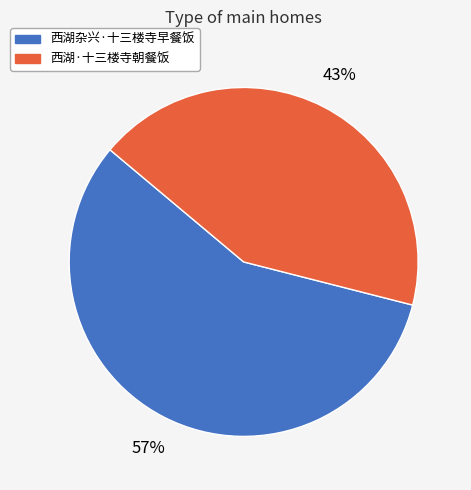

Which has a higher value, 西湖·十三楼寺朝餐饭 or 西湖杂兴·十三楼寺早餐饭?

西湖杂兴·十三楼寺早餐饭